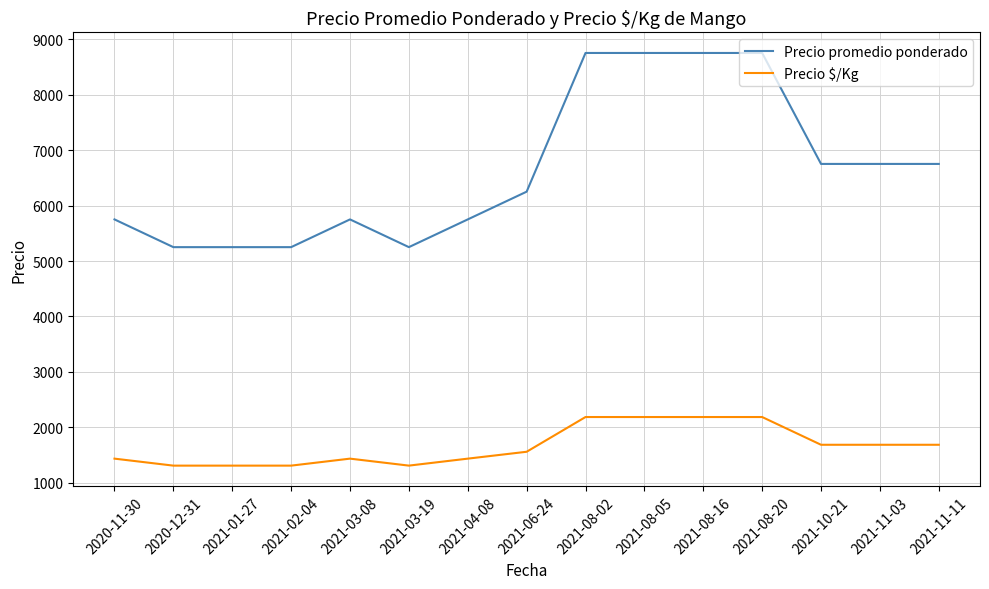

What is the minimum value shown in the chart?

1312.0